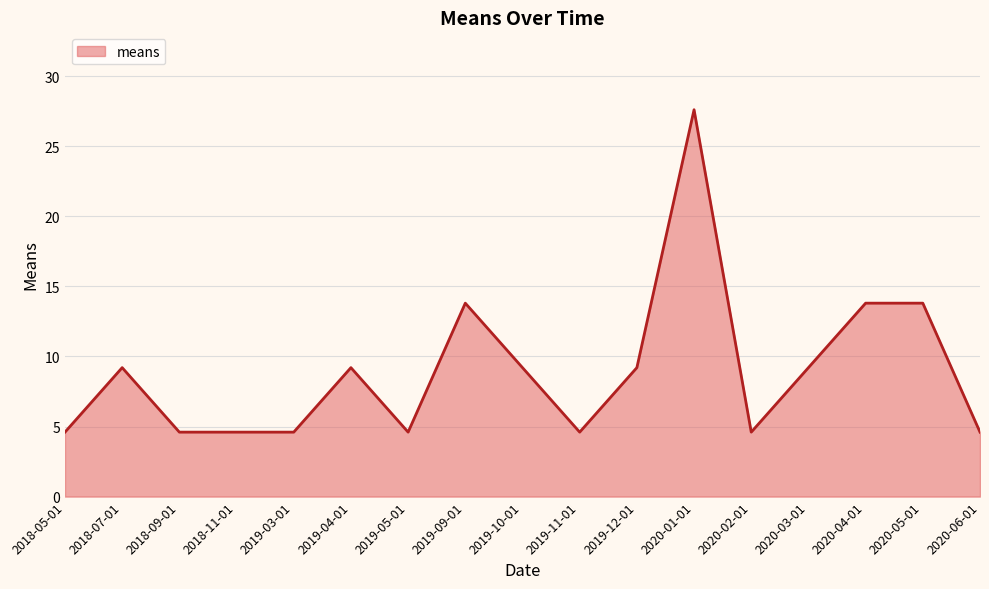

What is the maximum value shown in the chart?

27.6